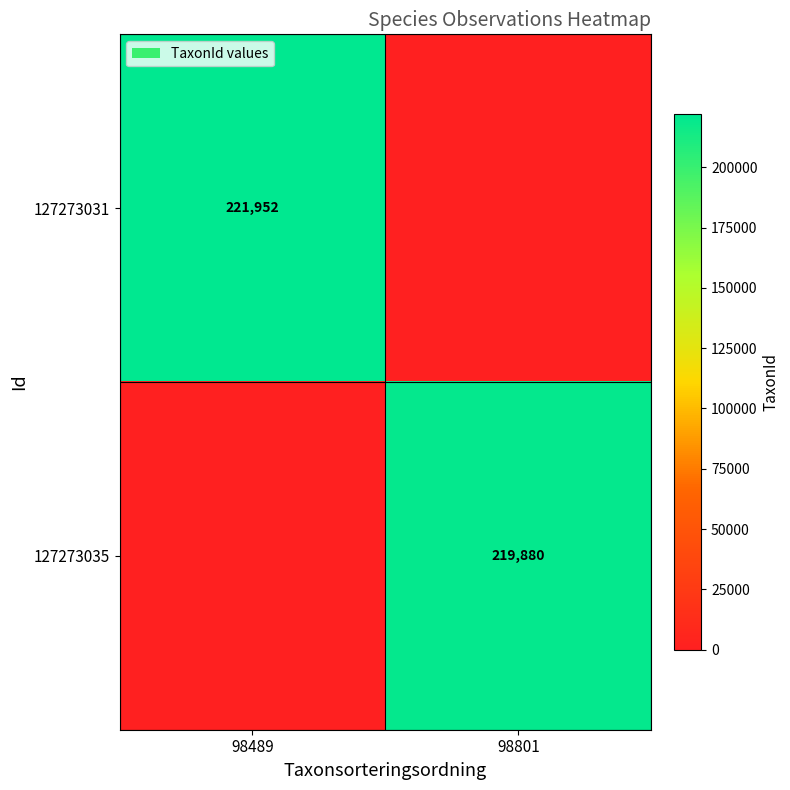

The value of 127273035 at 98801 is 219880. True or false?

True